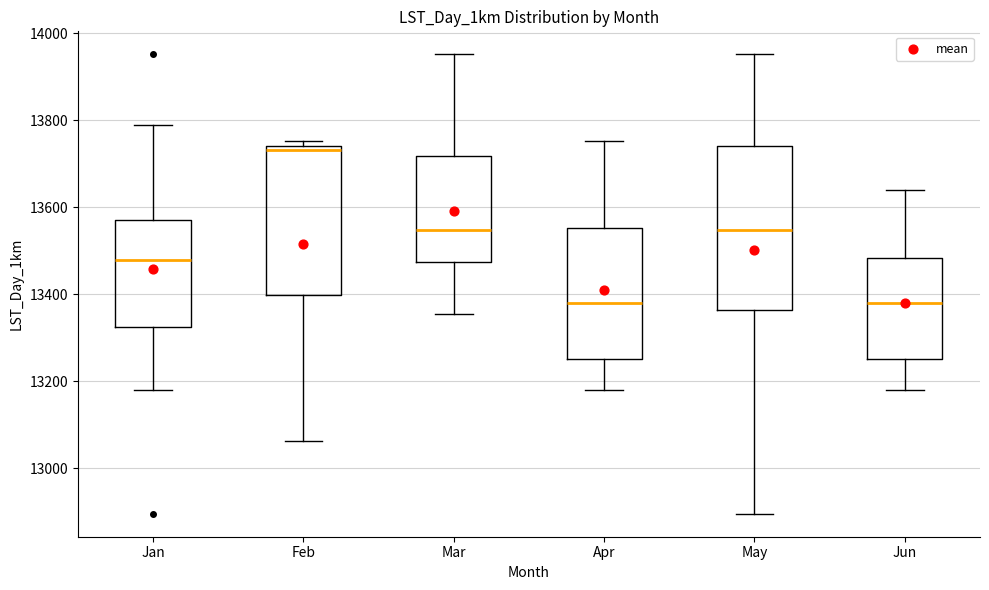

Reading left to right, transcribe this box plot: for each box, give where its median line is, the range the box spans, and where its two whiskers end, as read against the y-axis. The values are not printed on the chart, so give them approximately, as read against the axis.

Jan: median 13480, box 13320 to 13580, whiskers 13180 to 13780
Feb: median 13740 (just below the box's upper edge), box 13400 to 13740, whiskers 13060 to 13760
Mar: median 13540, box 13480 to 13720, whiskers 13360 to 13960
Apr: median 13380, box 13260 to 13560, whiskers 13180 to 13760
May: median 13540, box 13360 to 13740, whiskers 12900 to 13960
Jun: median 13380, box 13260 to 13480, whiskers 13180 to 13640